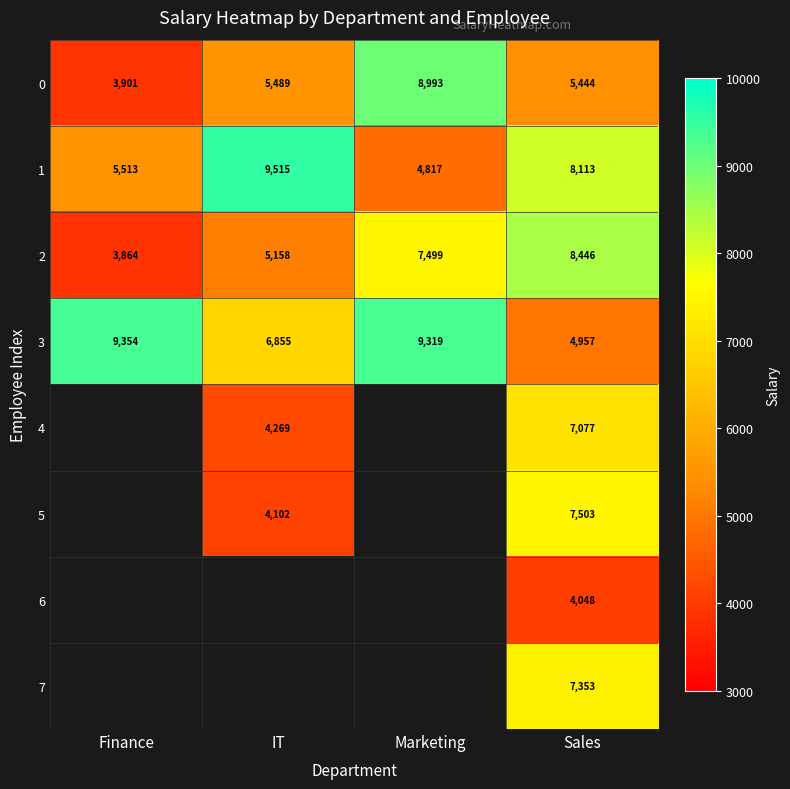

Where is 3 nearest to the value 7155?

IT